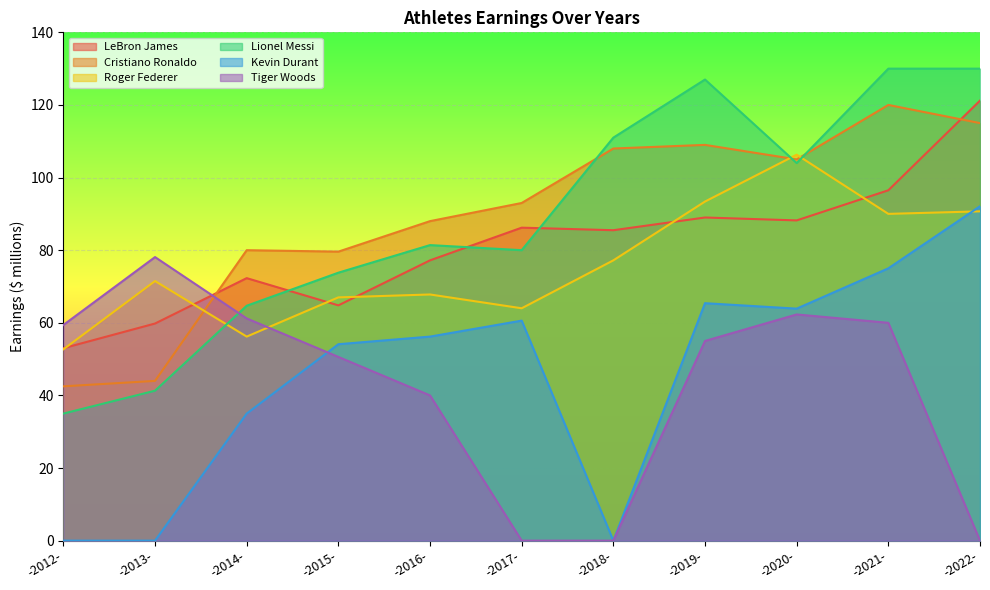

Is the value of Tiger Woods at -2020- greater than the value of Cristiano Ronaldo at -2014-?

No